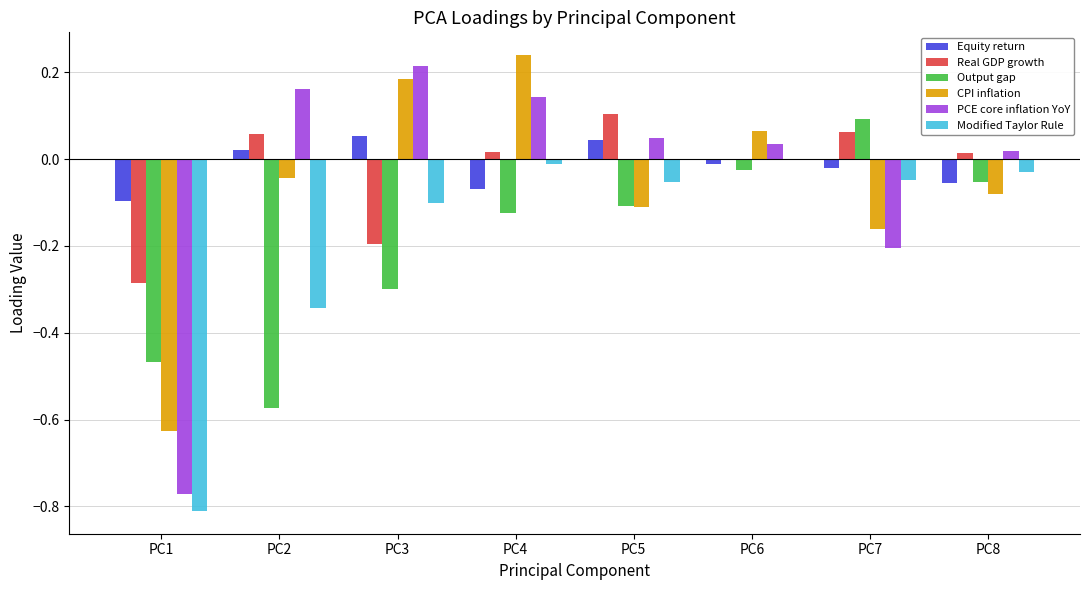

What is the spread (max minus min) of values at PC4?

0.4